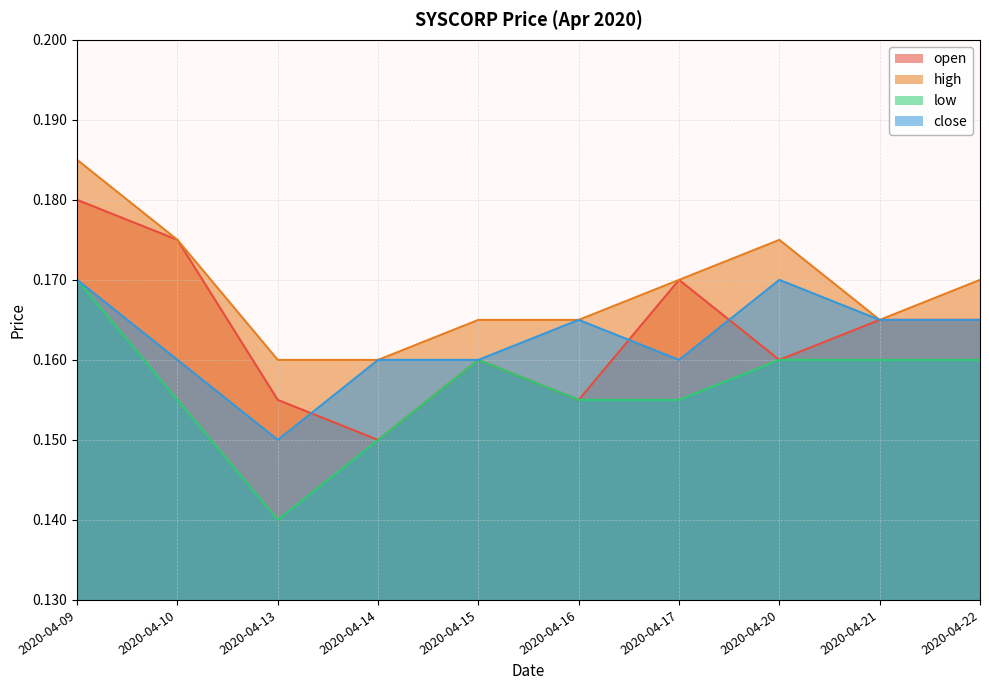

At which label does open reach its minimum?

2020-04-14